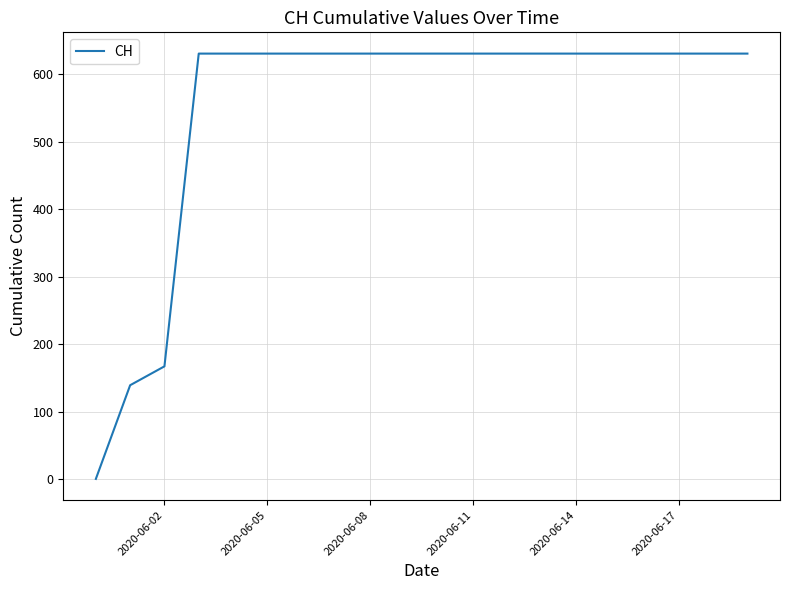

How many lines are shown in the chart?

1